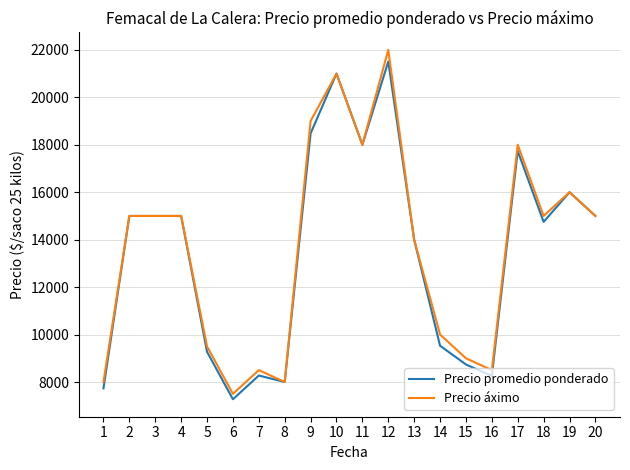

Is the value of Precio promedio ponderado at 8 greater than the value of Precio áximo at 10?

No